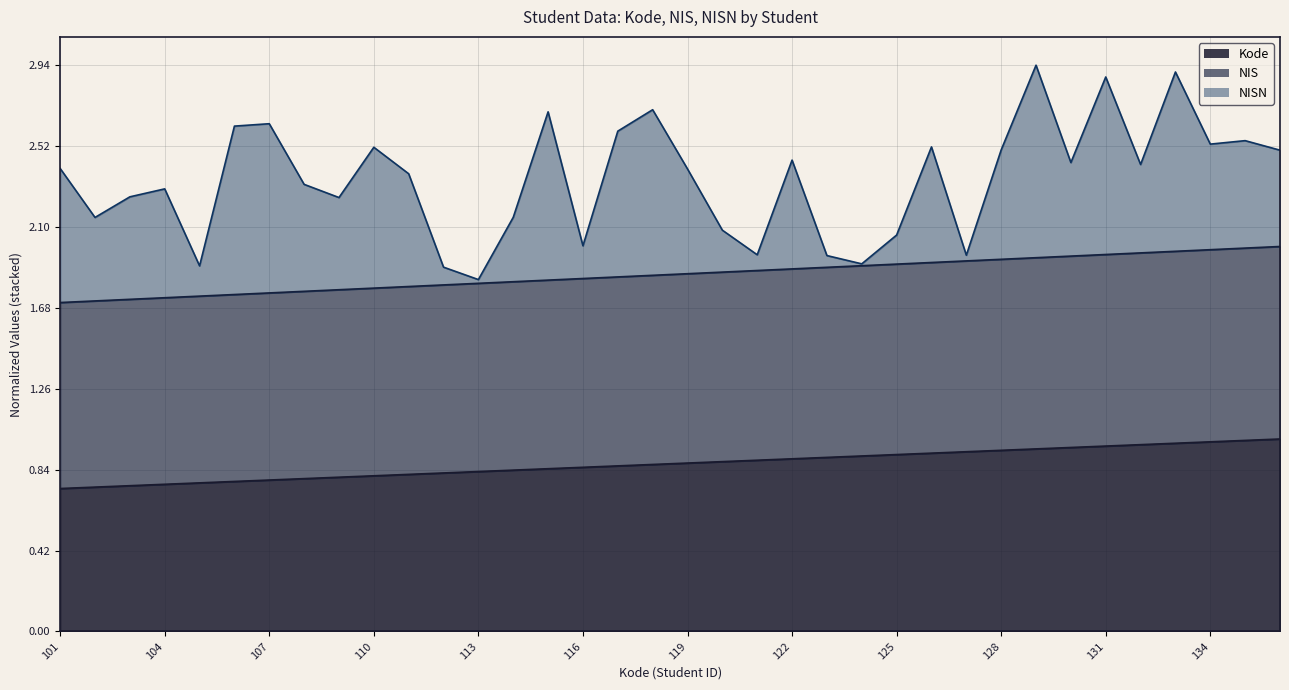

True or false: Kode and NIS intersect in this chart.

False